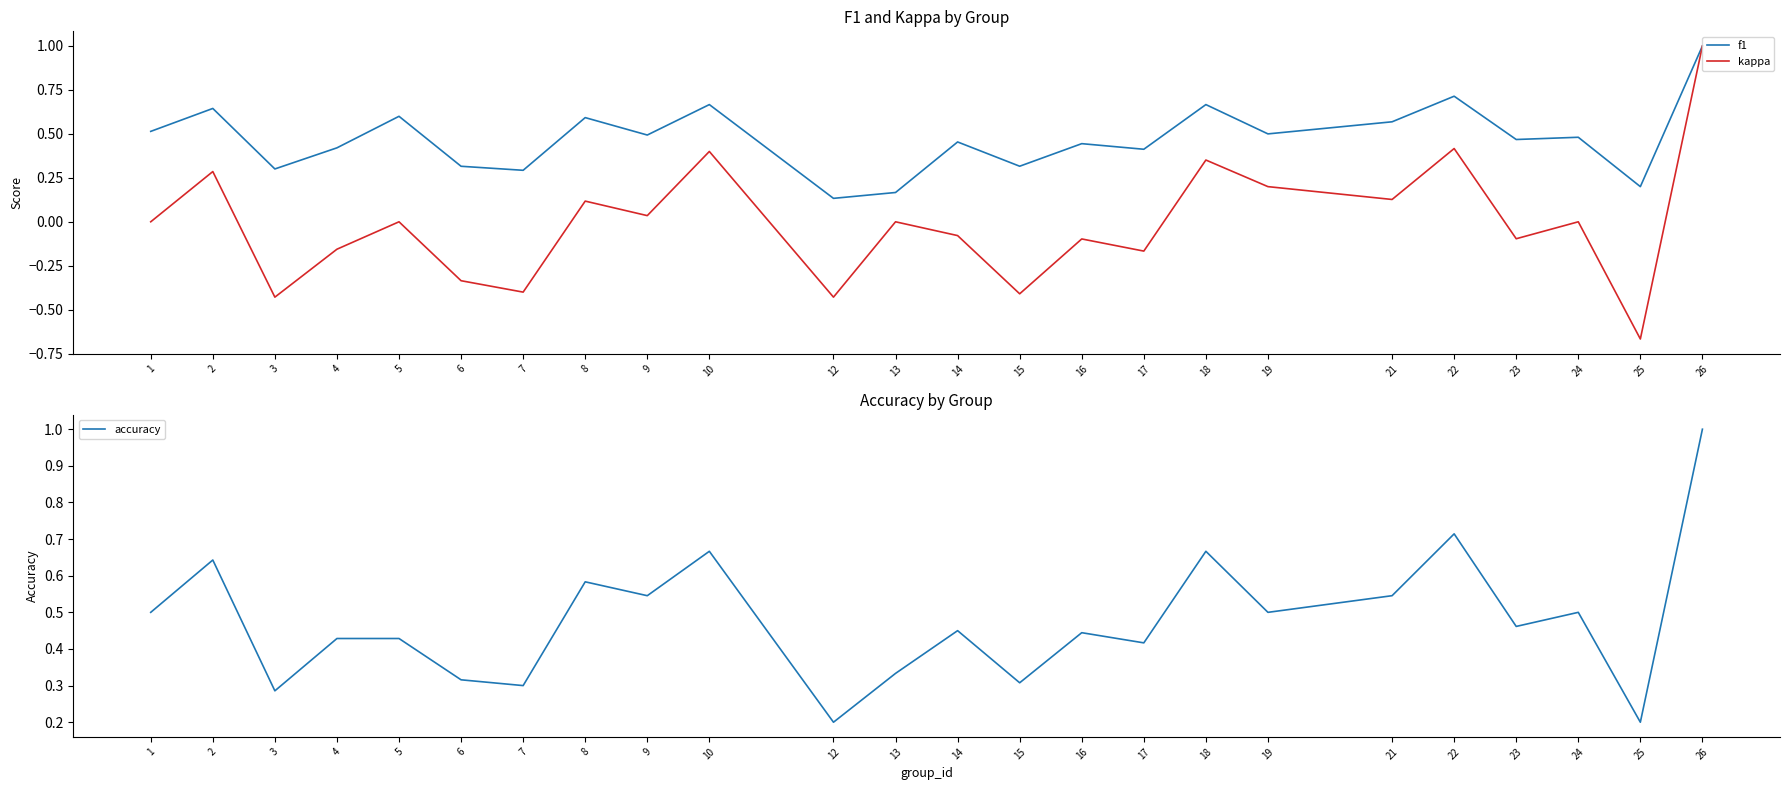

What is the value of the f1 point at the 20th from the left?

0.7